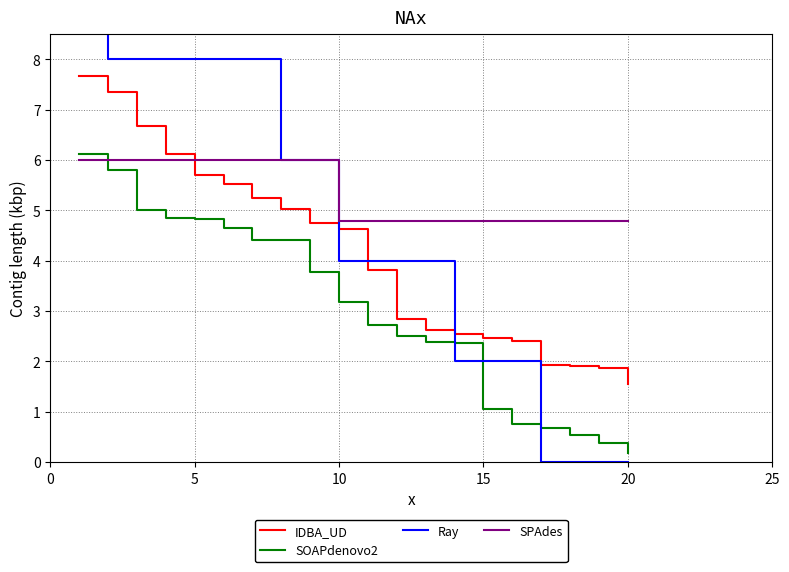

True or false: IDBA_UD and SPAdes intersect in this chart.

True